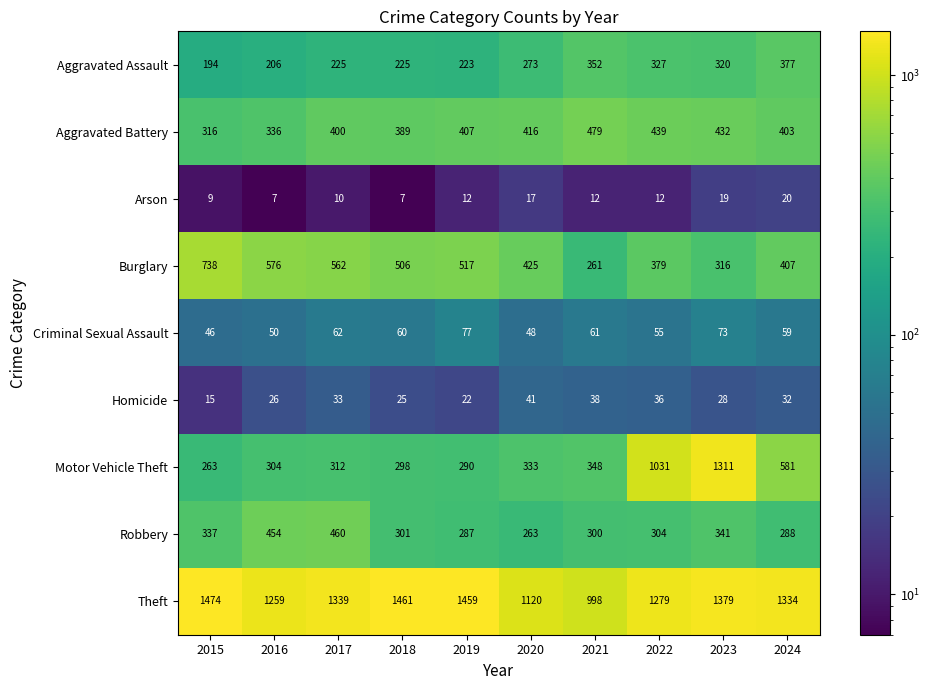

What is the sum of all Homicide values?

296